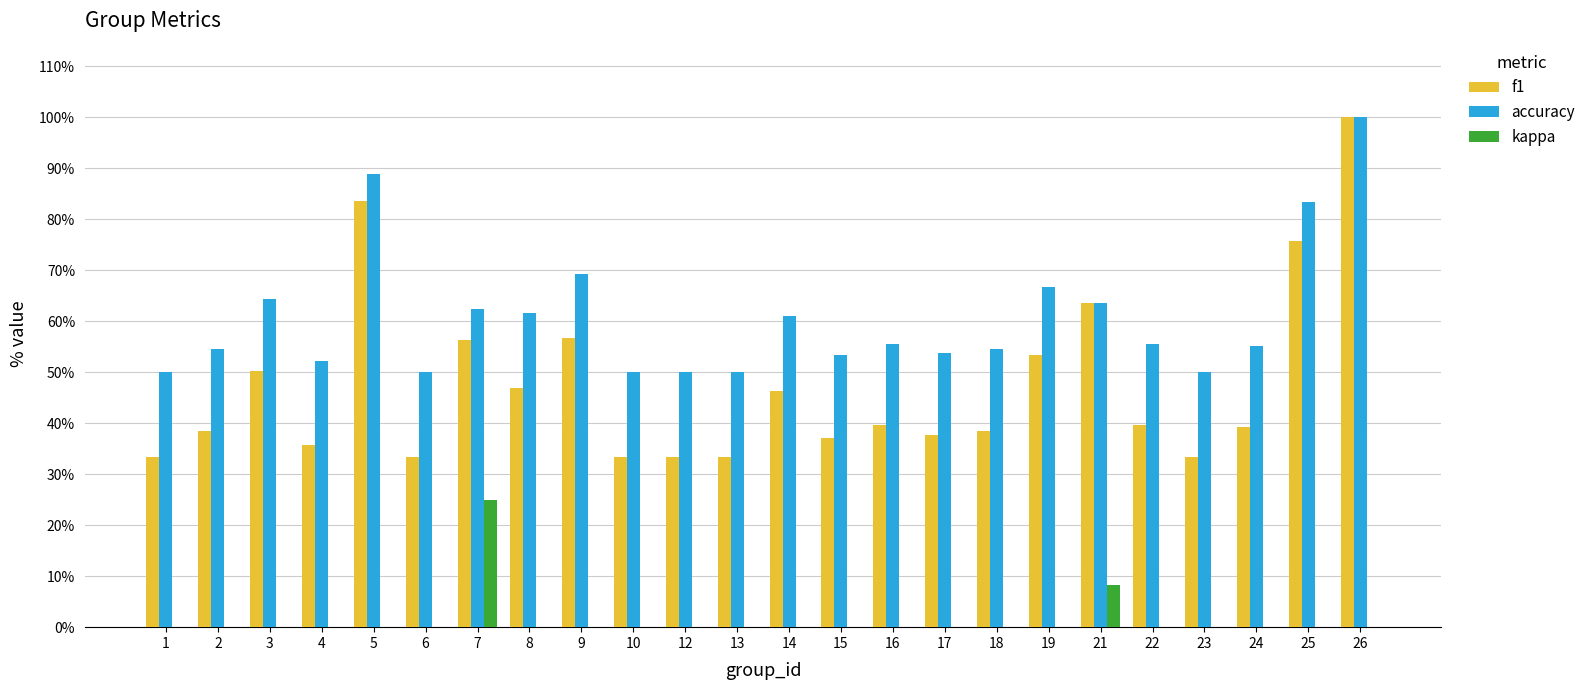

What is the minimum value for f1?

0.3